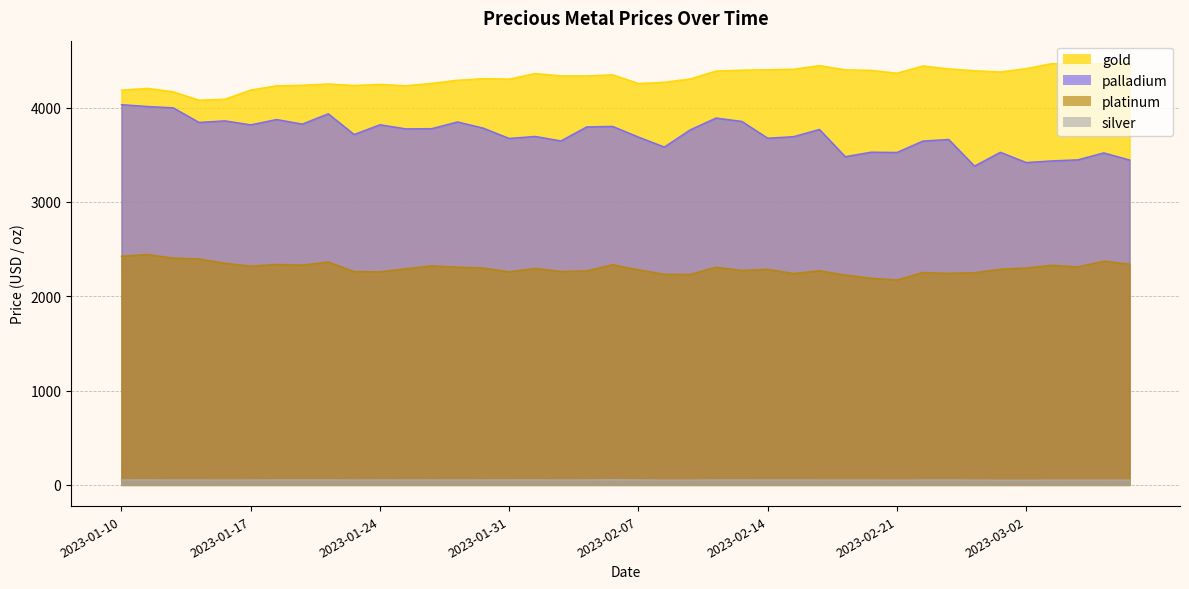

Which label corresponds to the smallest value in the chart?

2023-03-02